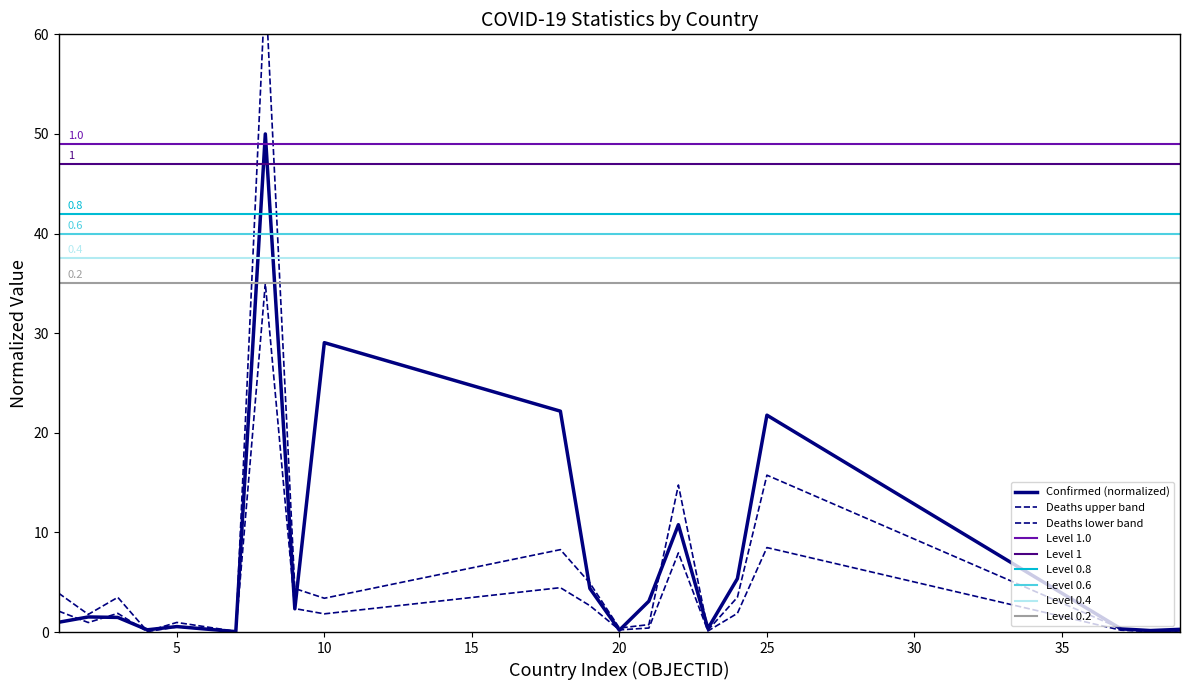

What is the difference between the maximum and minimum values in the Deaths series?

35.0